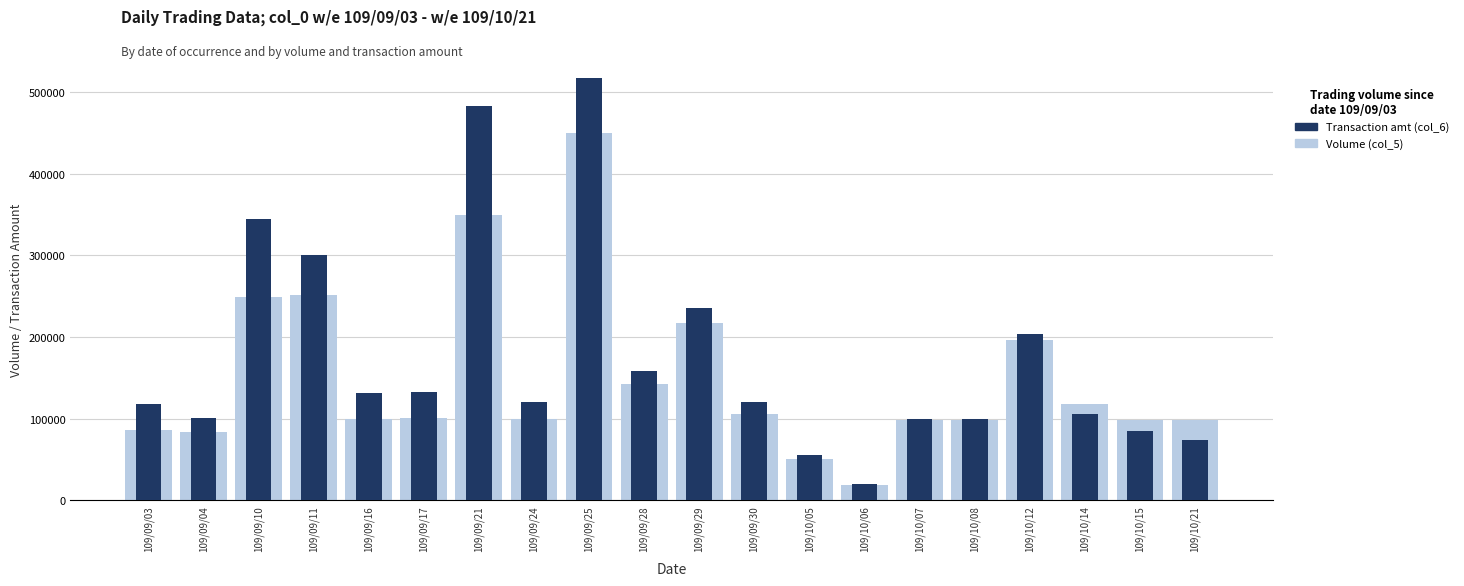

At which category is the sum across all series the highest?

109/09/25